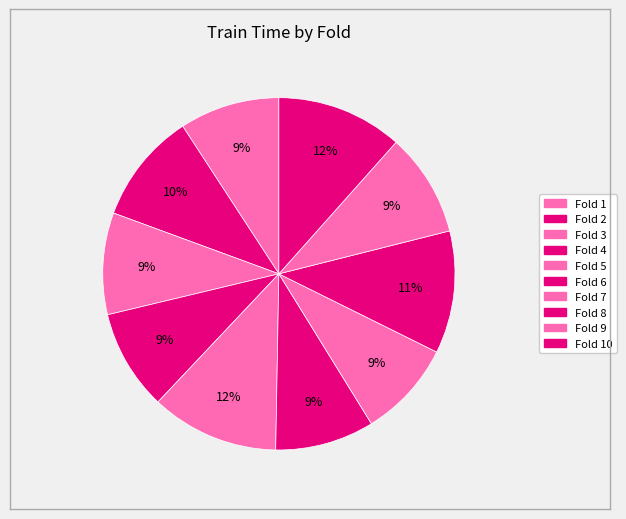

Count the number of slices in the pie.

10